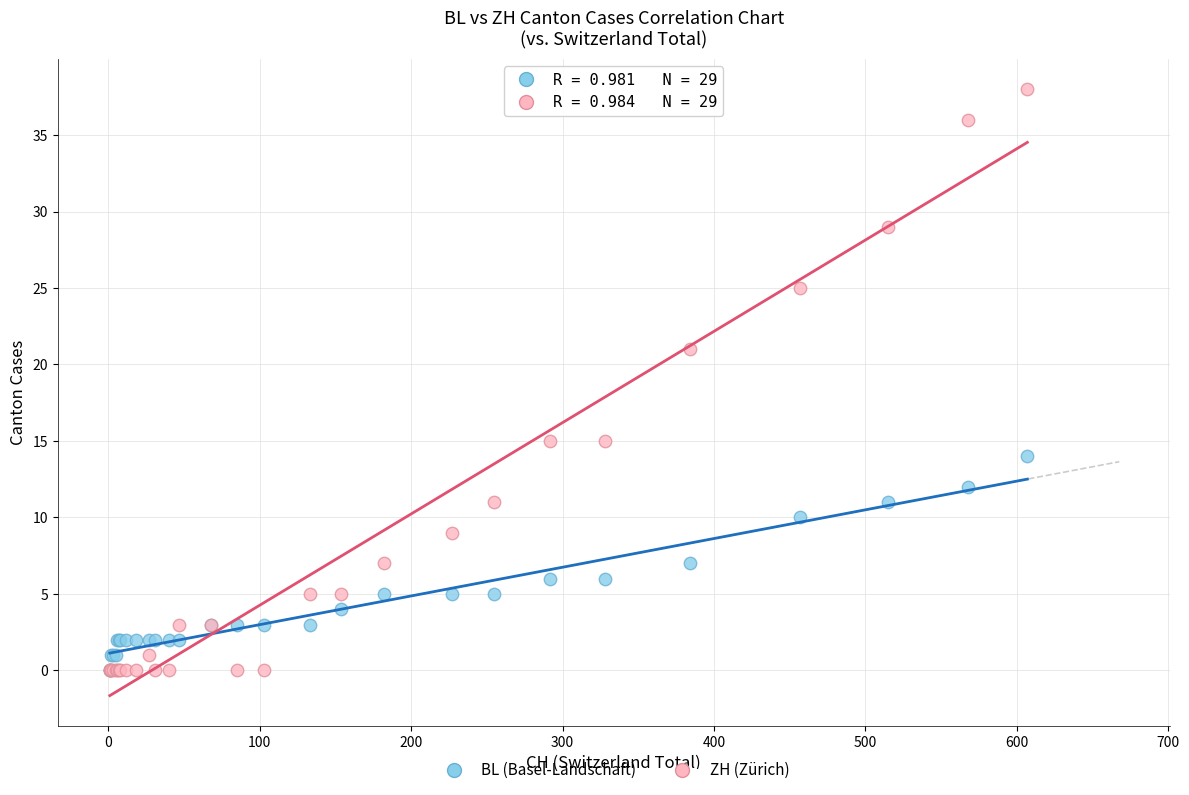

In the ZH (Zürich) series, what Y value is closest to 19?

21